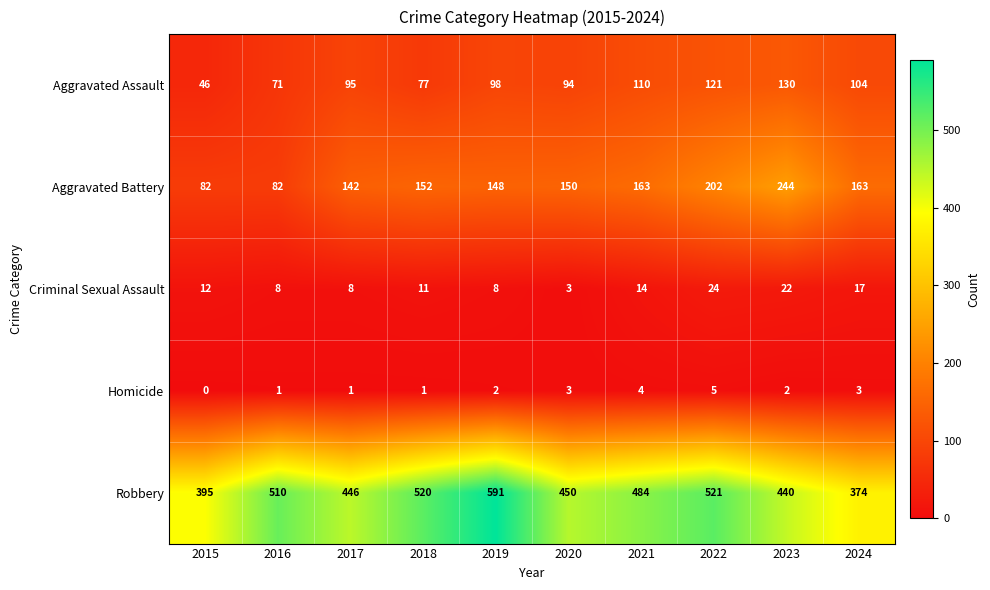

Rank the series at 2017 from highest to lowest value.

Robbery, Aggravated Battery, Aggravated Assault, Criminal Sexual Assault, Homicide